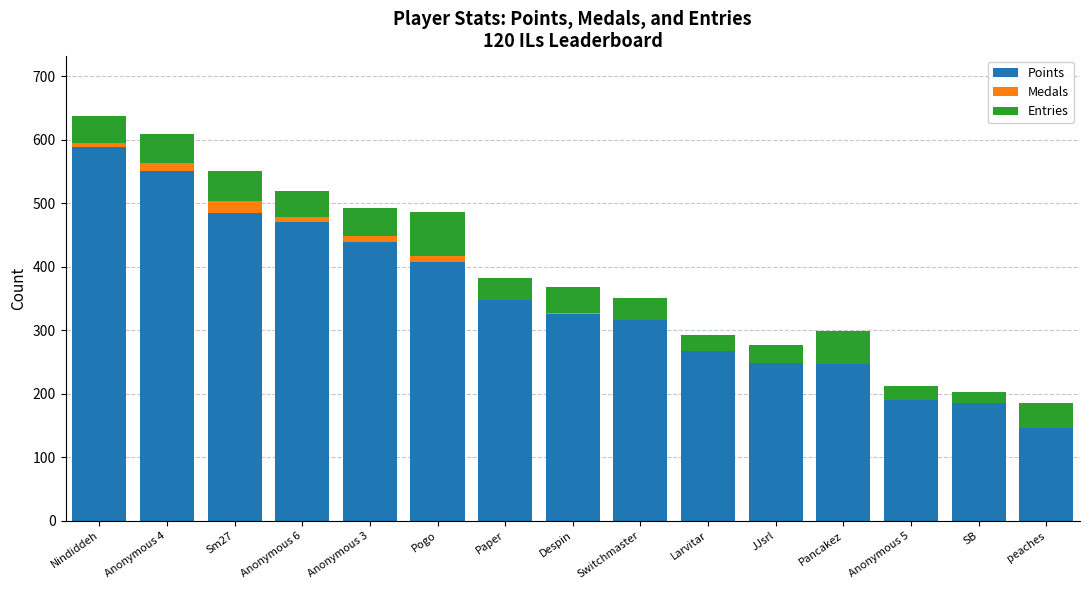

Is it true that Points equals 111 at Despin?

False